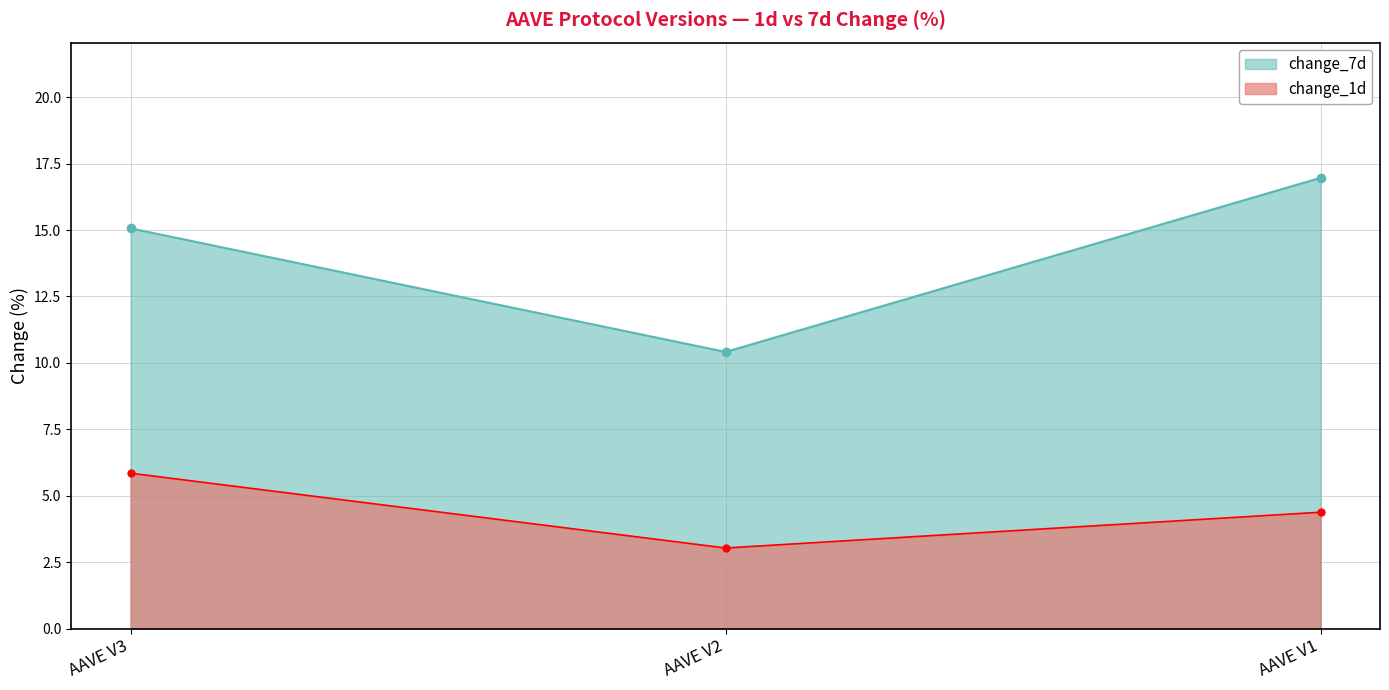

What is the maximum value shown in the chart?

17.0